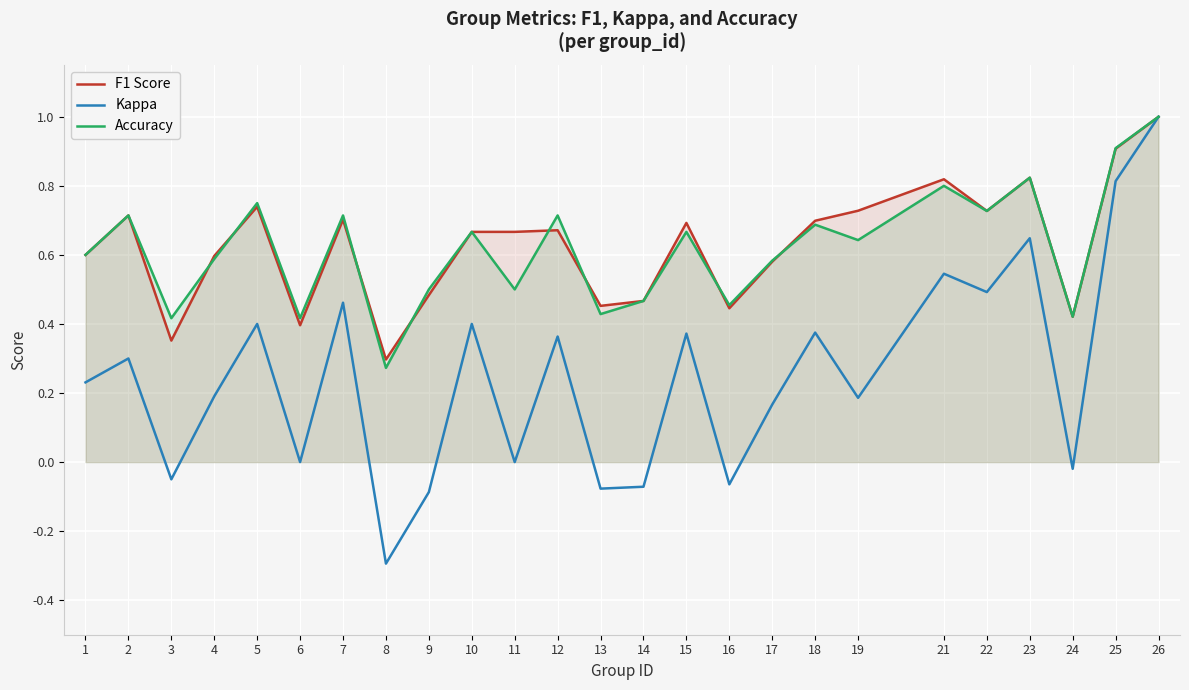

At 9, list the series in order from smallest to largest.

kappa, f1, accuracy